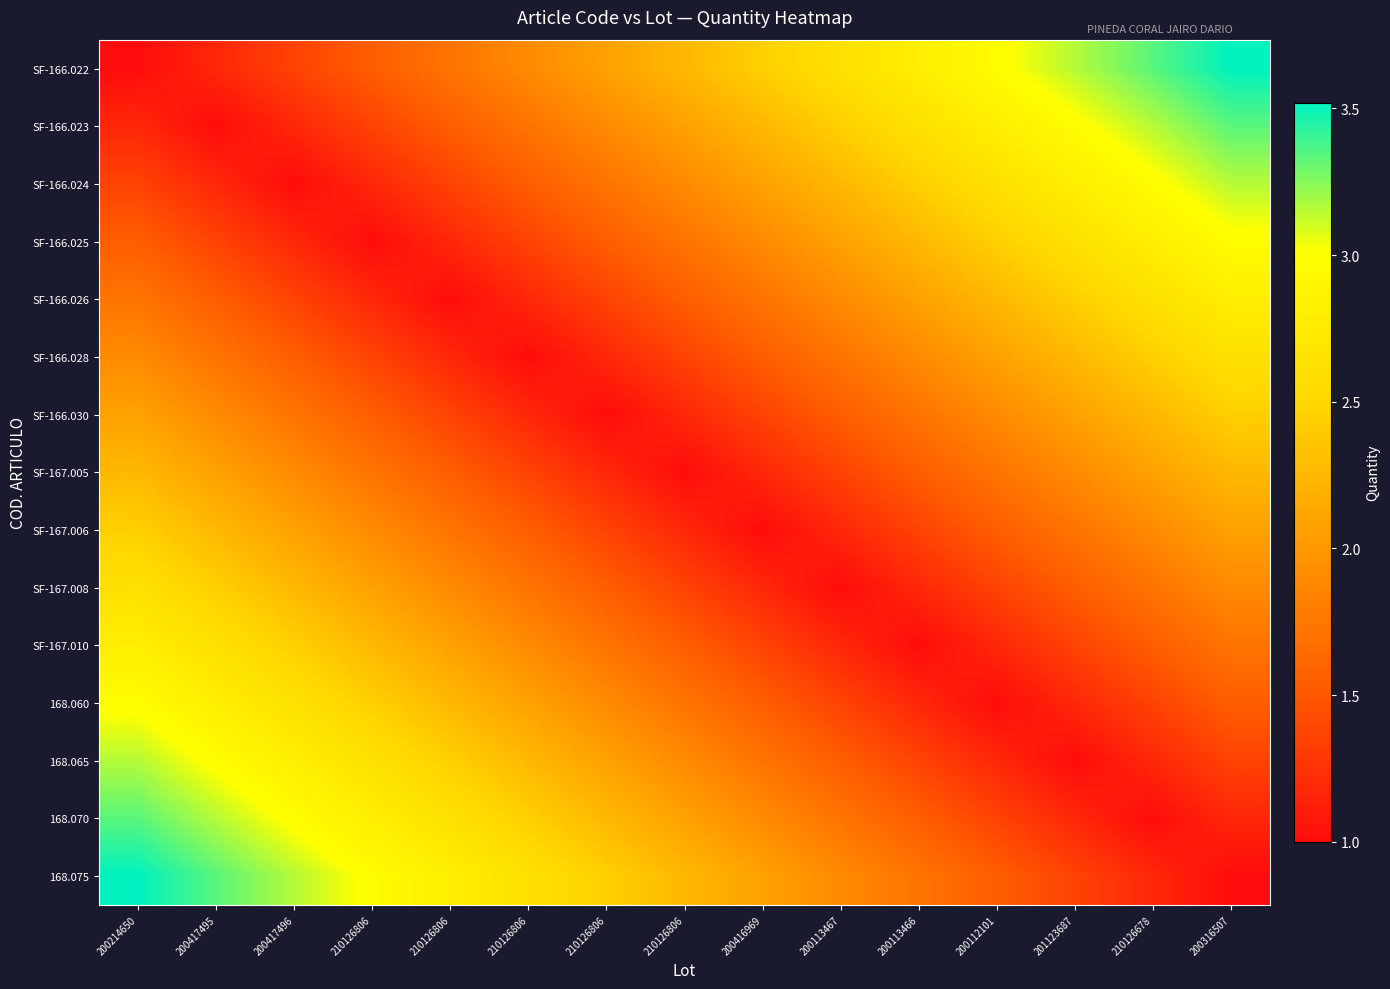

List the series in order of their peak value, highest first.

SF-166.022, 168.075, SF-166.023, 168.070, SF-166.024, 168.065, SF-166.025, 168.060, SF-166.026, SF-167.010, SF-166.028, SF-167.008, SF-166.030, SF-167.006, SF-167.005